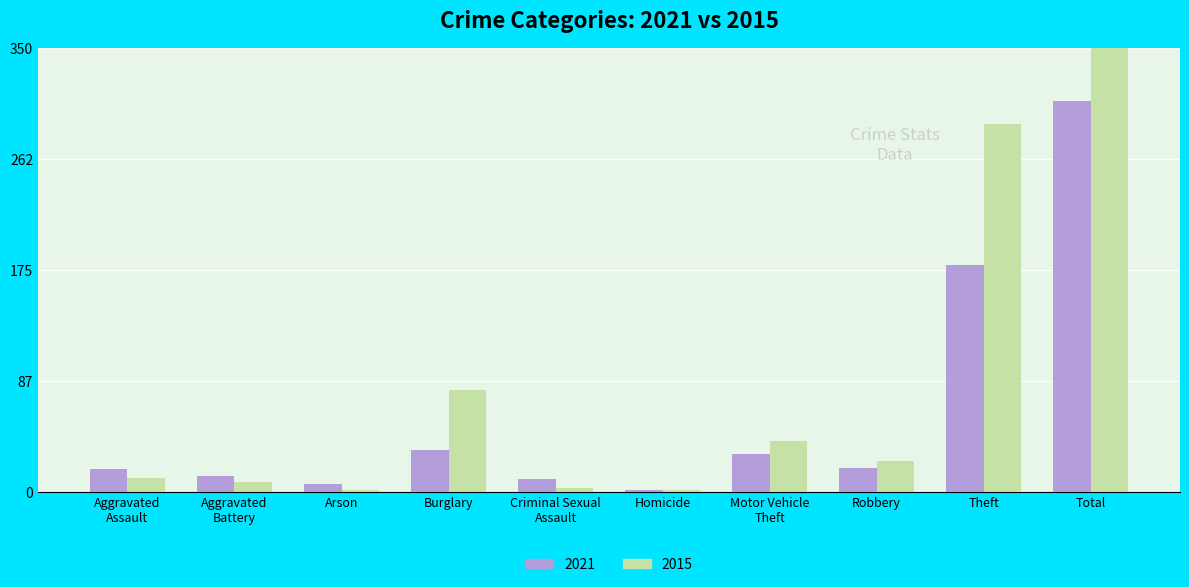

The value of 2021 at Arson is 4. True or false?

False